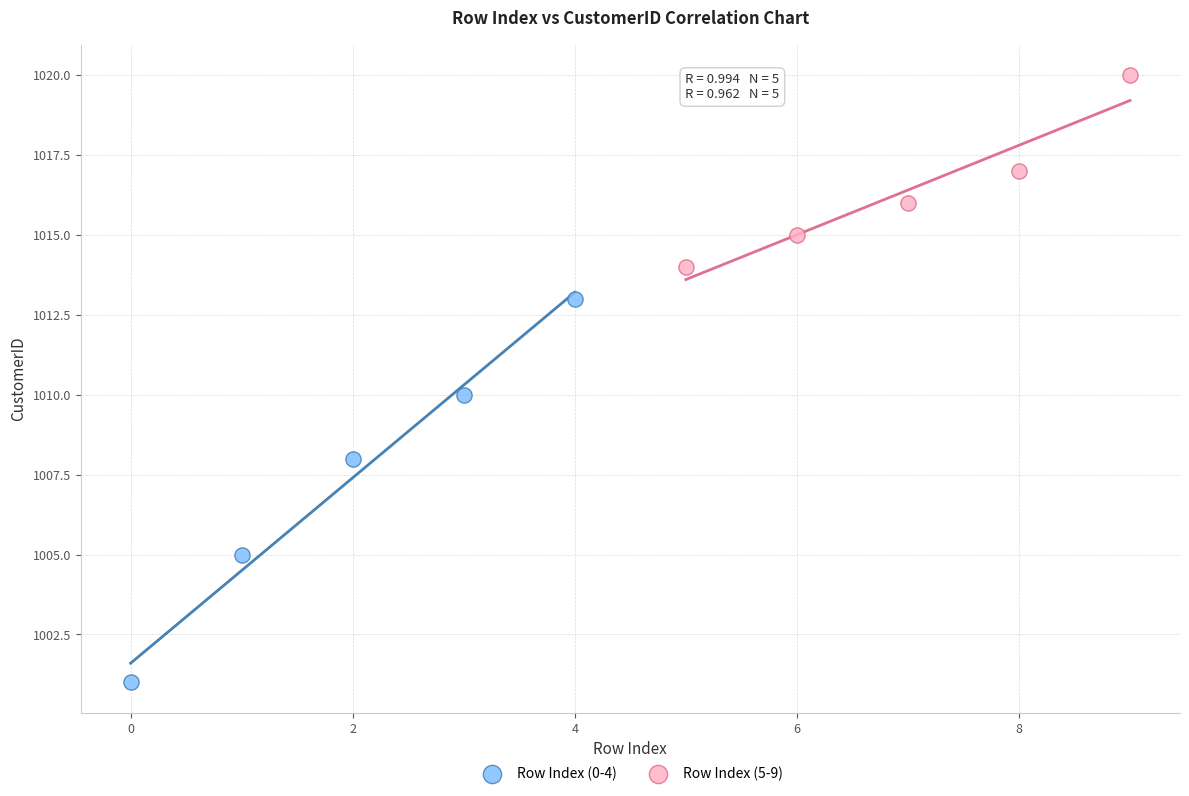

Which series has the largest Y range (max minus min)?

Row Index (0-4)